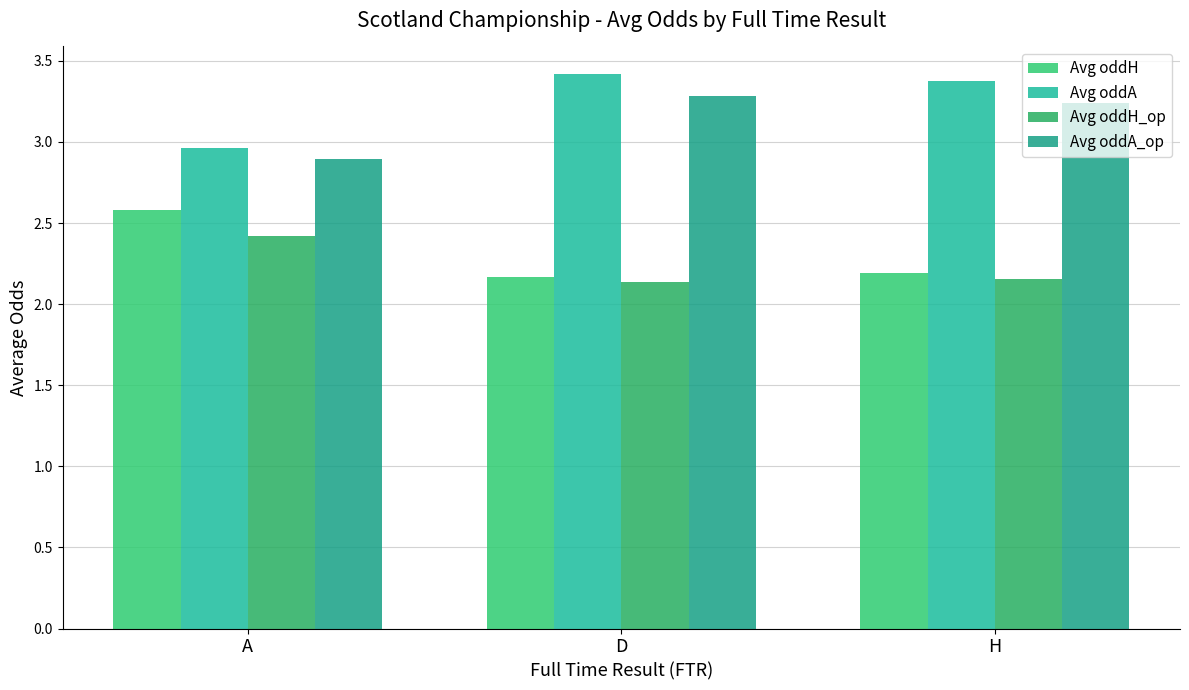

What is the label of the 2nd bar from the right?

D